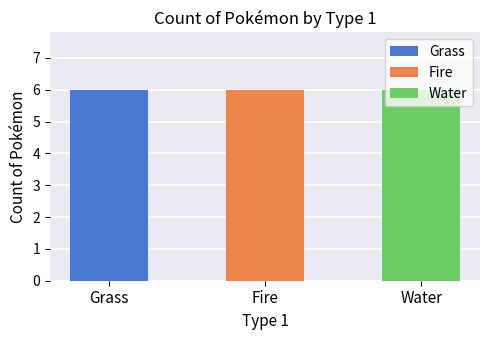

List the series in order of their peak value, lowest first.

Grass, Fire, Water